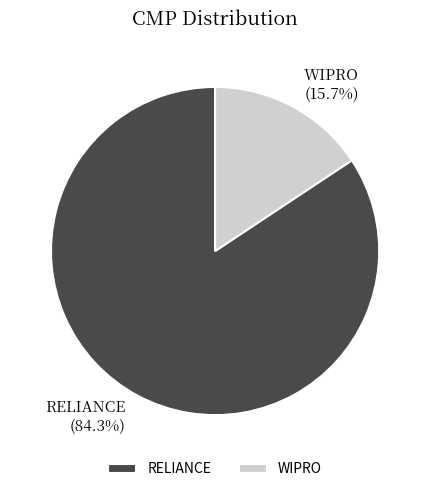

What percentage is the RELIANCE slice, to the nearest percent?

84%